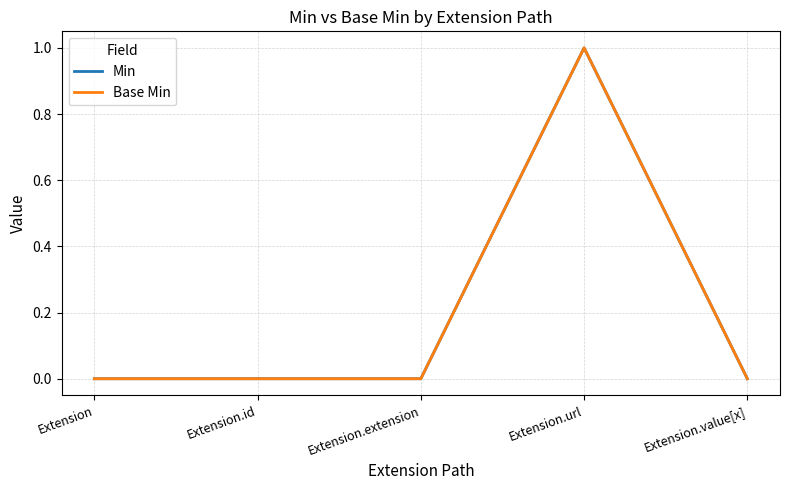

What is the total value across all series at Extension.url?

2